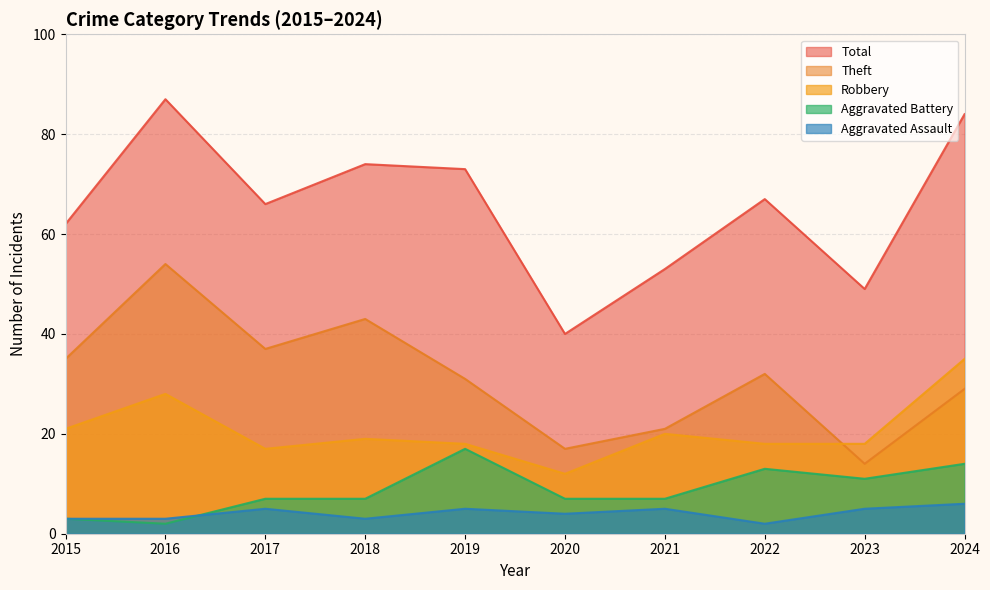

Is the value of Aggravated Battery at 2019 greater than the value of Aggravated Assault at 2016?

Yes